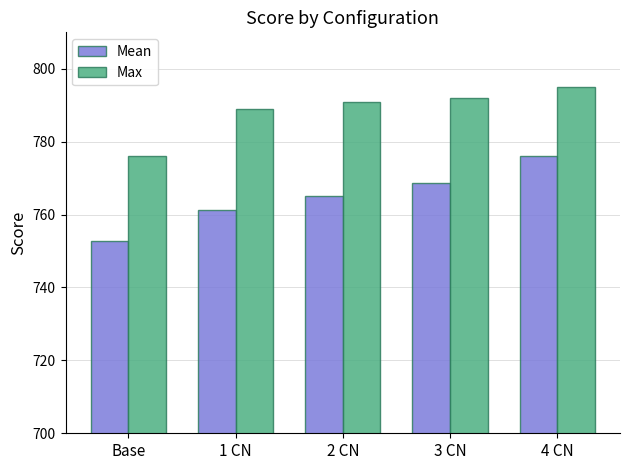

Reading left to right, what are all the values shown in this chart?

Mean: Base=752.8	1 CN=761.2	2 CN=765.1	3 CN=768.6	4 CN=776.0
Max: Base=776.0	1 CN=789.0	2 CN=791.0	3 CN=792.0	4 CN=795.0